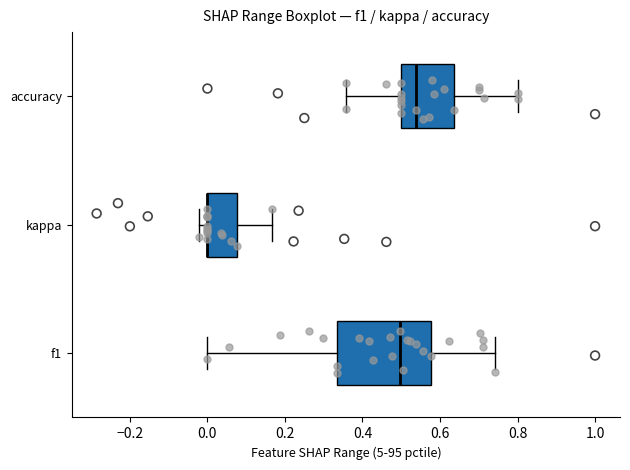

Reading bottom to top, read every box against the x-axis: the position of its median line, the range the box covers, and the ends of its whiskers. The values are not printed on the chart, so give them approximately, as read against the axis.

f1: median 0.50, box 0.34 to 0.58, whiskers 0.00 to 0.74
kappa: median 0.00 (drawn on the box's left edge), box 0.00 to 0.08, whiskers -0.02 to 0.16
accuracy: median 0.54, box 0.50 to 0.64, whiskers 0.36 to 0.80